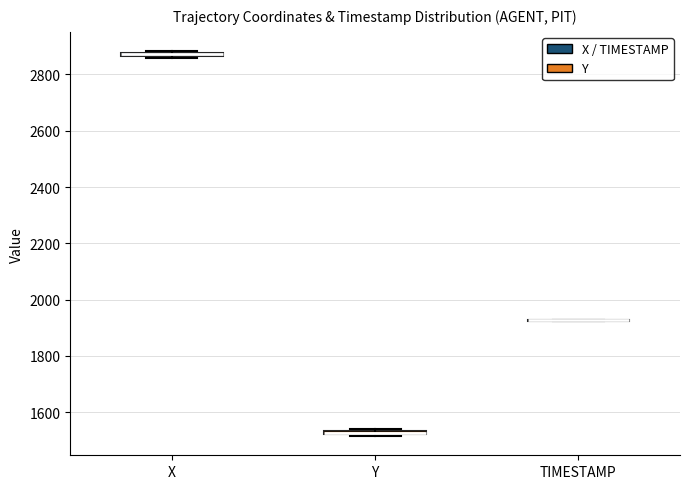

Where is the upper edge of the box for Y on the y-axis? The values are not printed on the chart, so give them approximately, as read against the axis.

1540